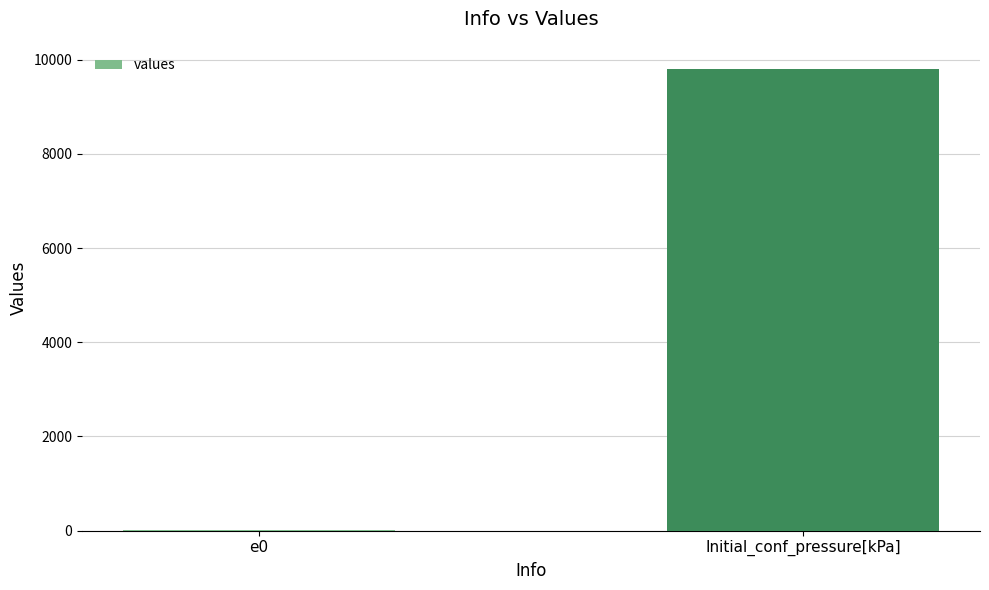

At which label is the value closest to 4903?

e0